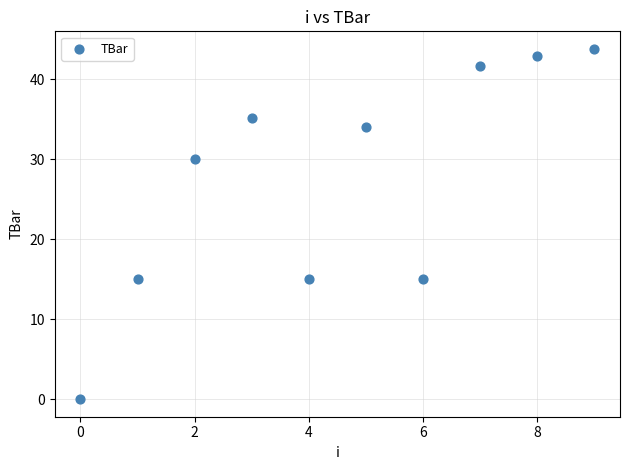

What is the range of Y values (max minus min)?

43.8